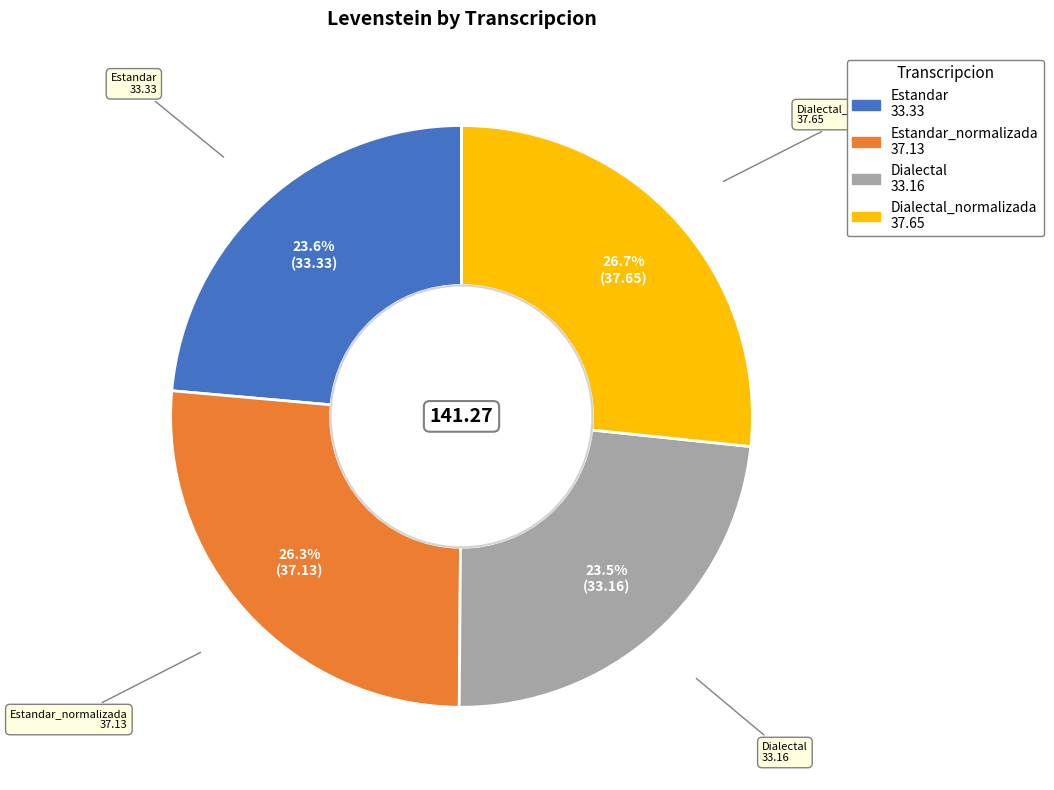

Is there any slice that represents more than half of the pie?

No